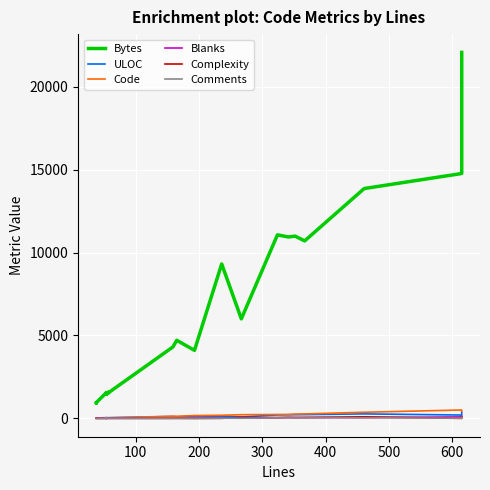

What are all the series names shown in the legend?

Bytes, ULOC, Code, Blanks, Complexity, Comments